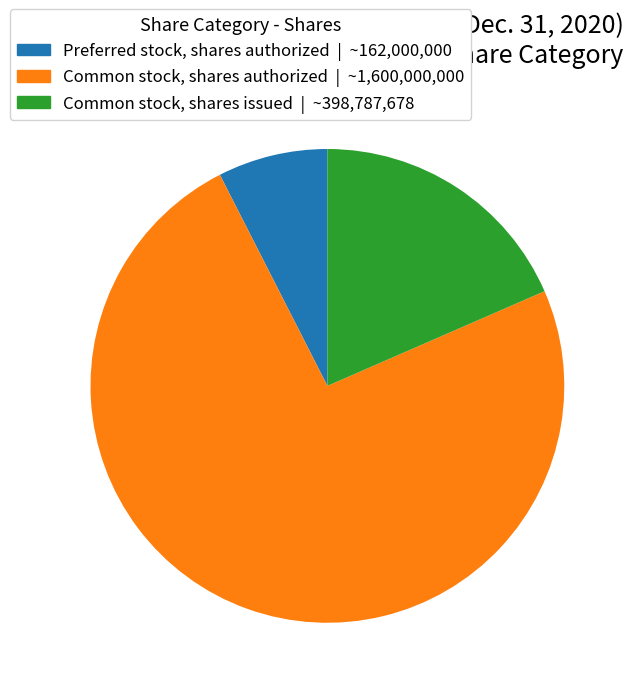

Count the number of slices in the pie.

3